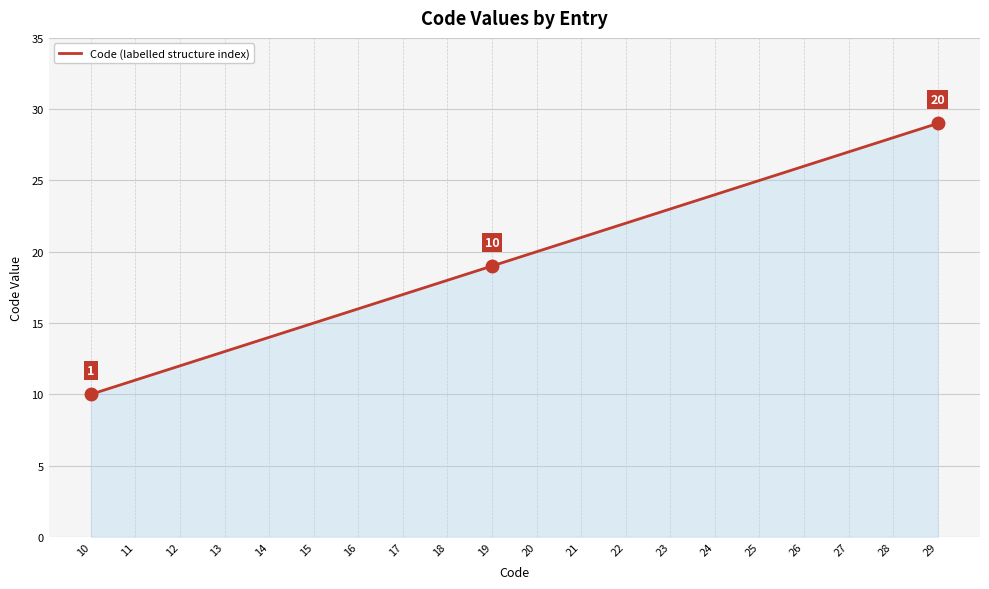

List the labels in order of value, smallest first.

10, 11, 12, 13, 14, 15, 16, 17, 18, 19, 20, 21, 22, 23, 24, 25, 26, 27, 28, 29